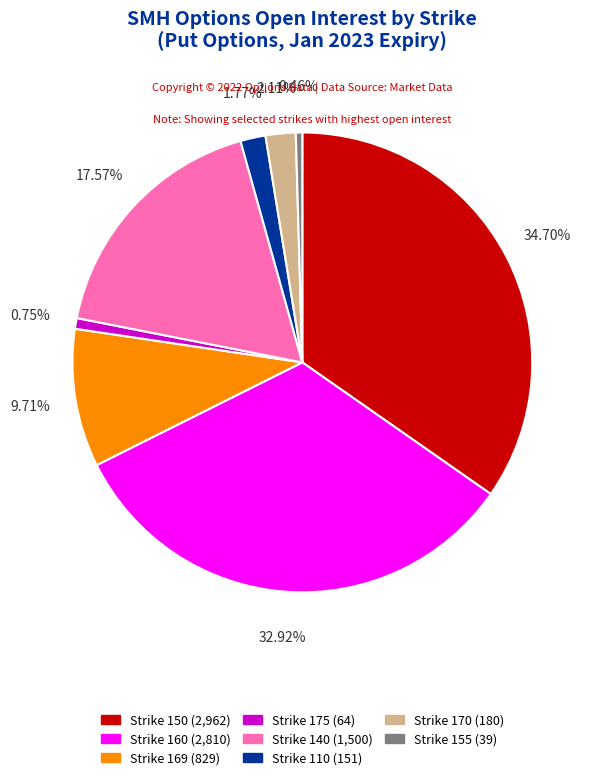

How many slices are in this pie chart?

8